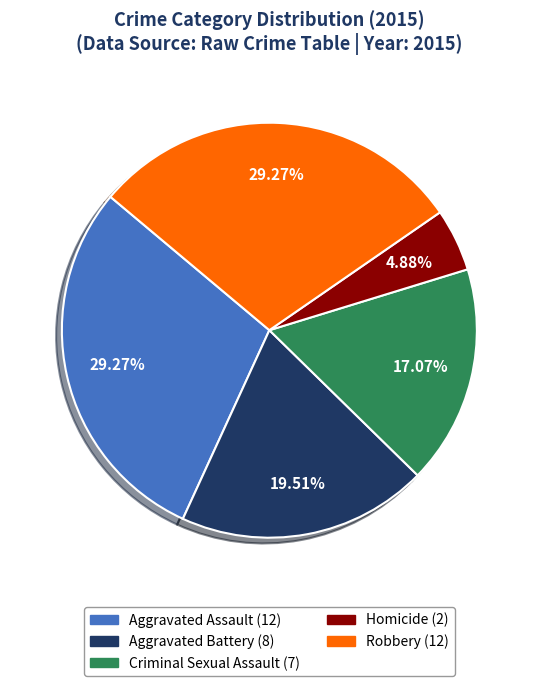

What is the smallest slice in the pie chart?

Homicide